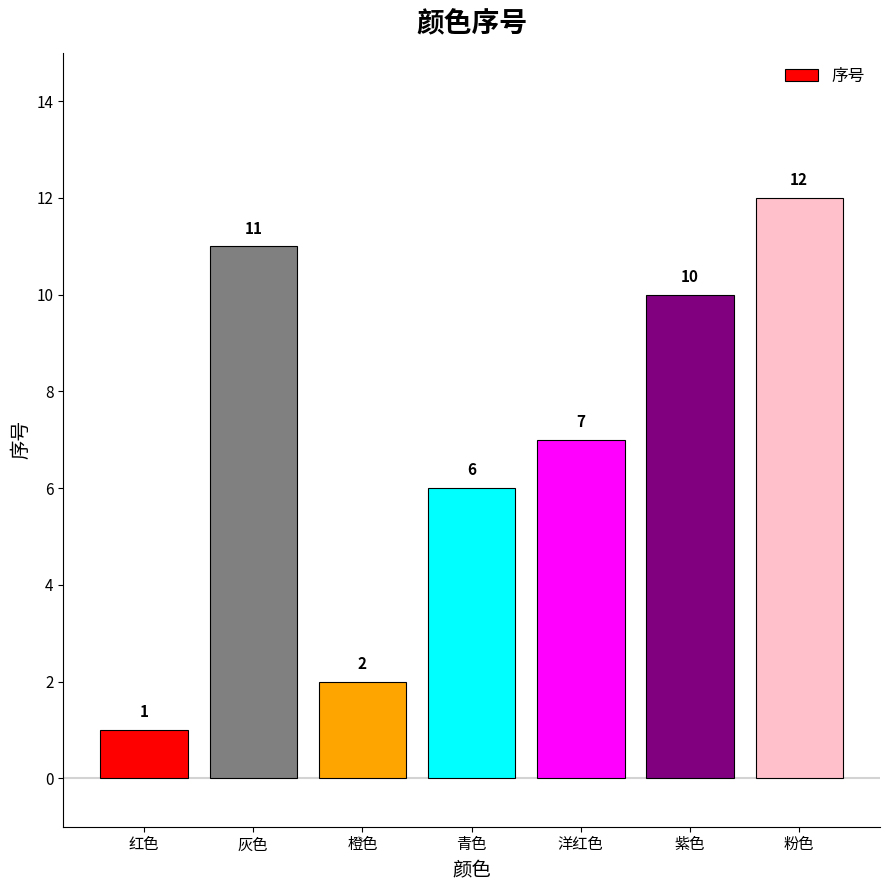

Is it true that the value at 灰色 is 11?

True